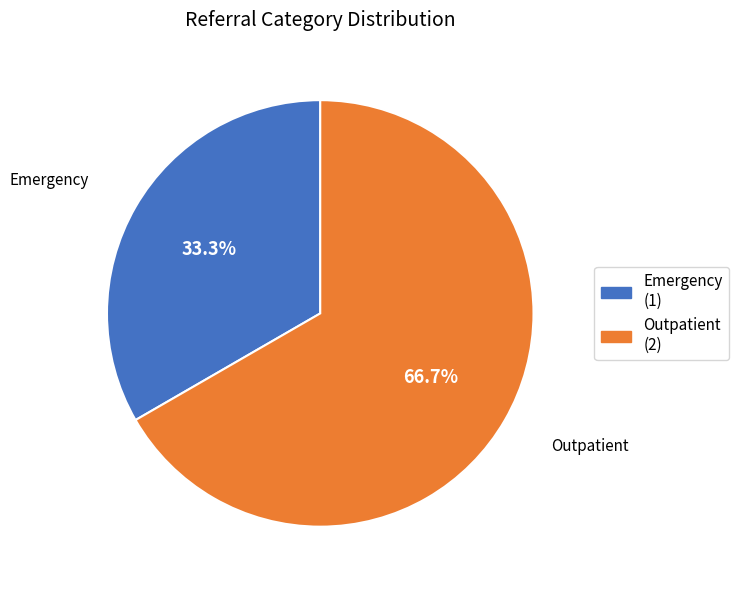

To the nearest percent, what is the average slice percentage?

50%